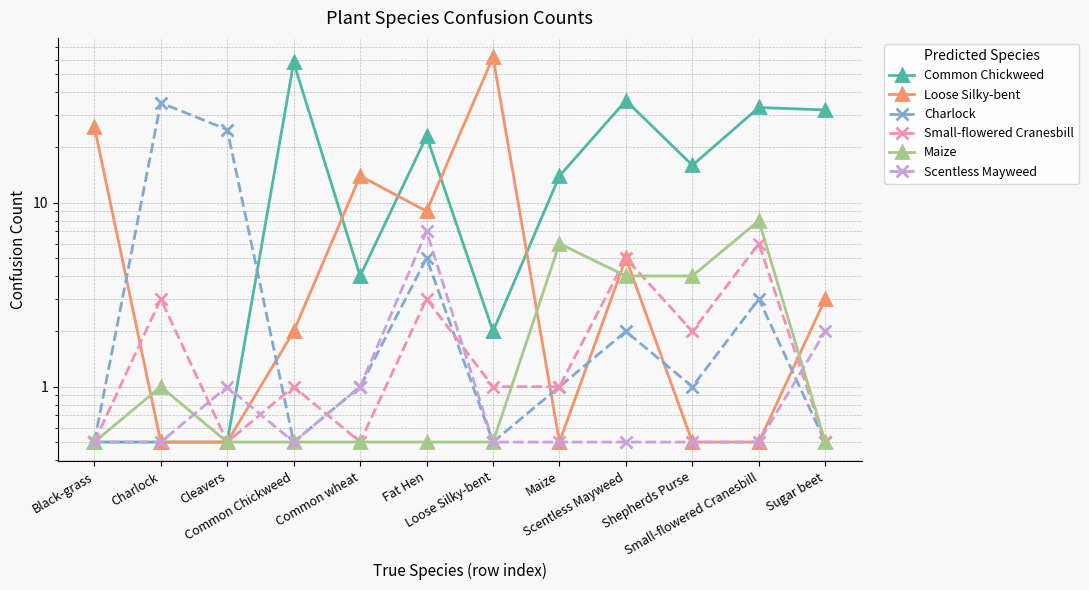

Is it true that Common Chickweed equals 14.0 at Maize?

True